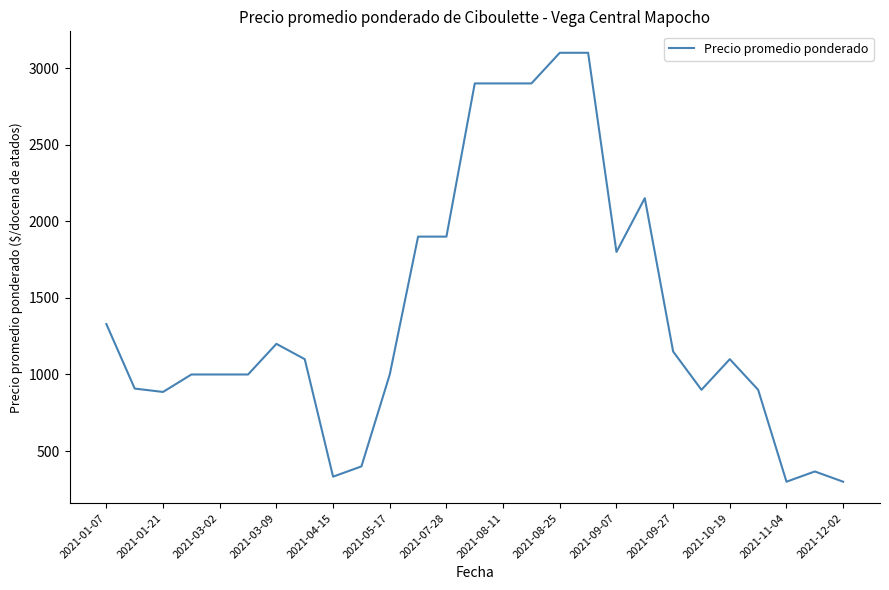

What is the smallest value displayed?

300